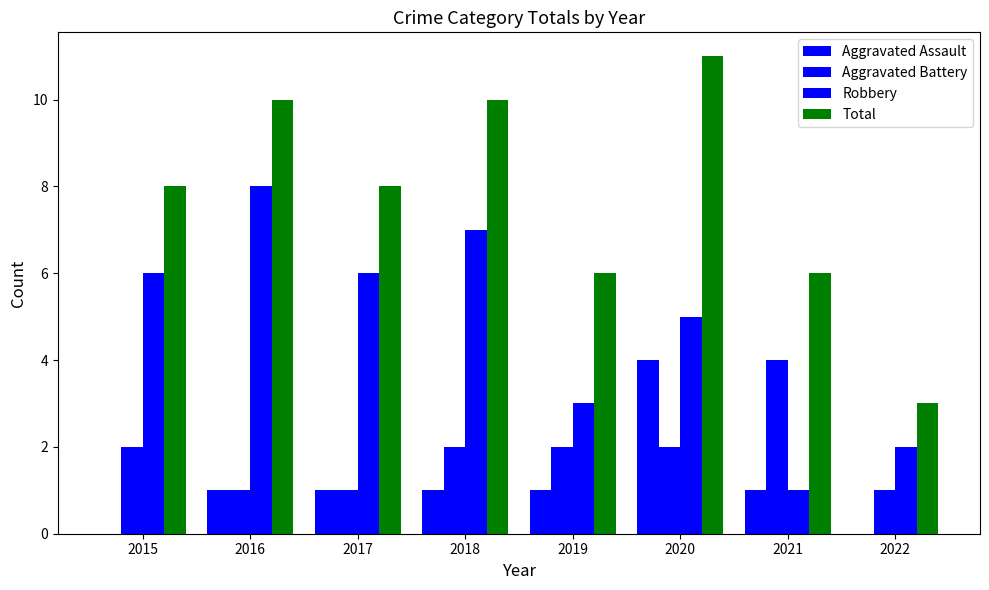

How many groups of bars are there?

8